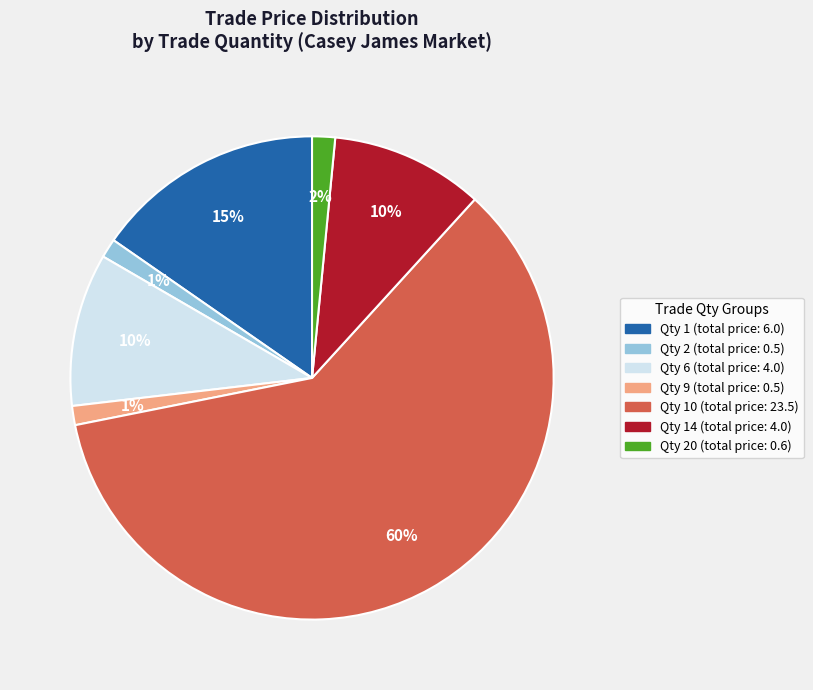

Is there any slice that represents more than half of the pie?

Yes